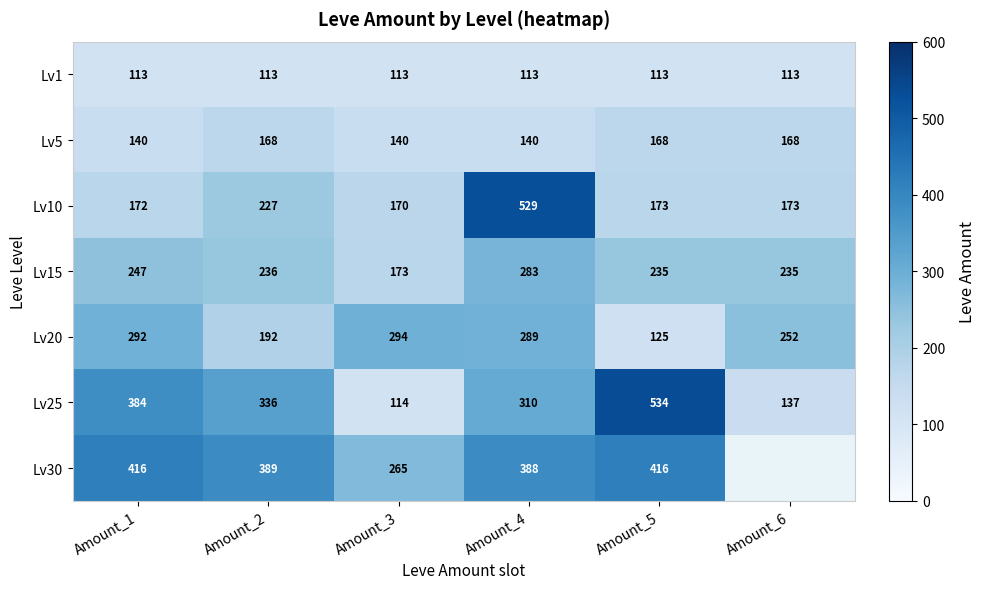

Read the Lv20 value at Amount_1, to the nearest 50.

300